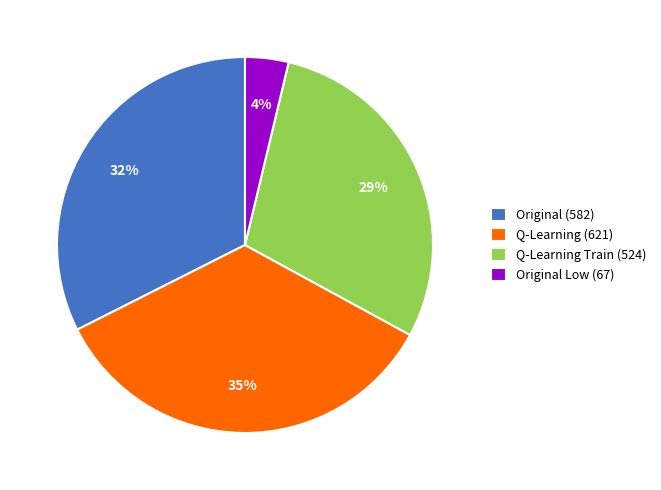

Approximately how many times larger is the value at Q-Learning (621) compared to Original (582)?

1.1